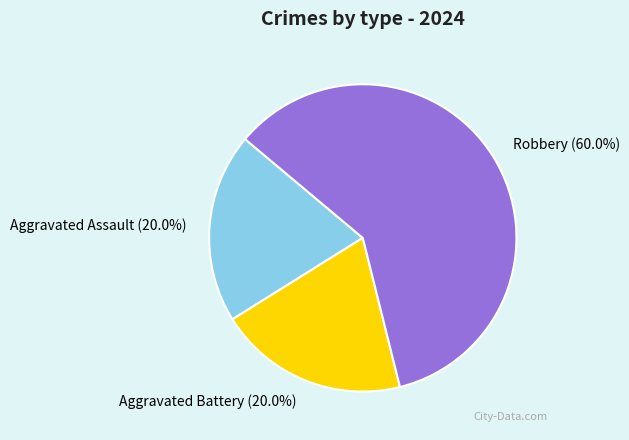

What percentage do Robbery and Aggravated Assault together represent?

80.0%